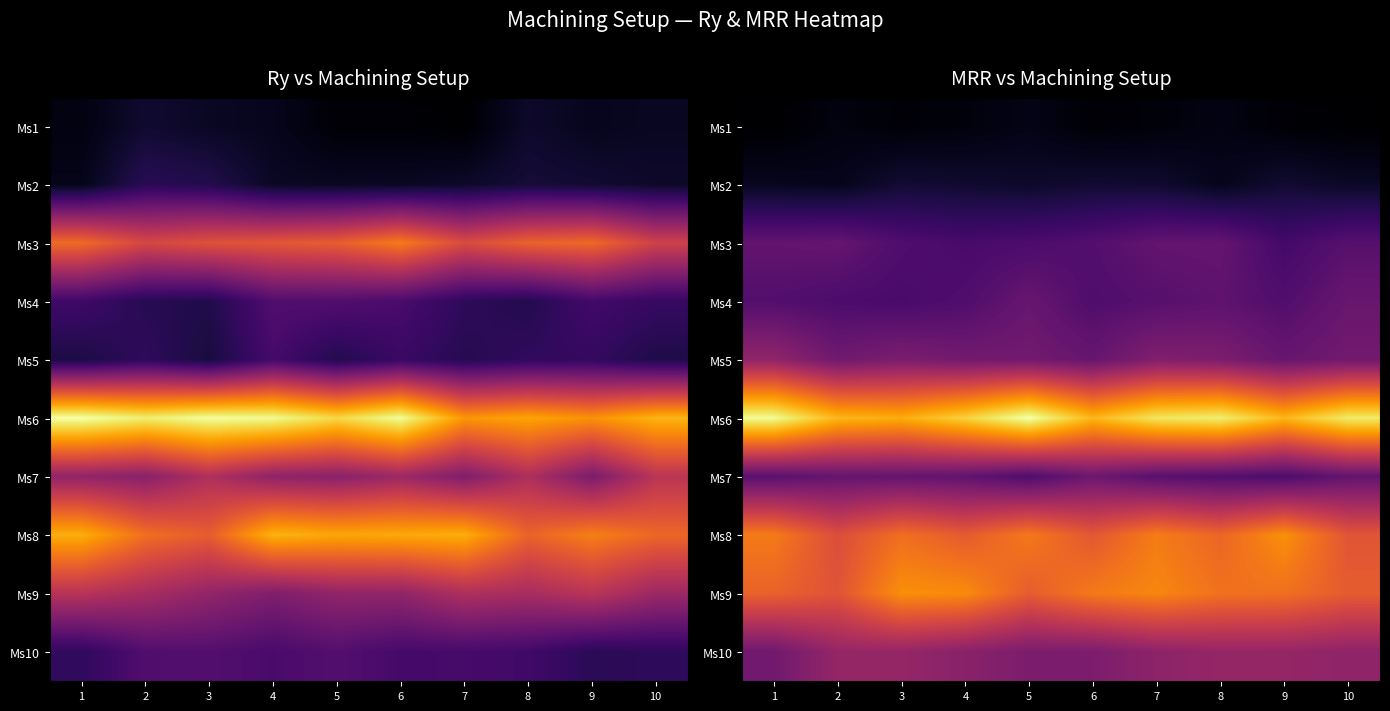

At which category is the sum across all series the highest?

7